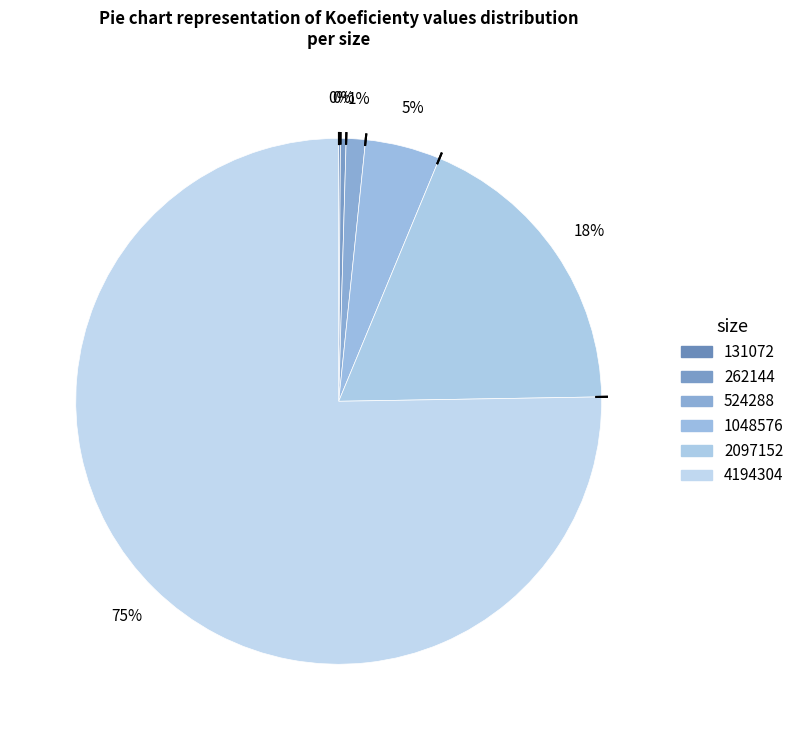

True or false: 2097152 accounts for 18% of the total.

True